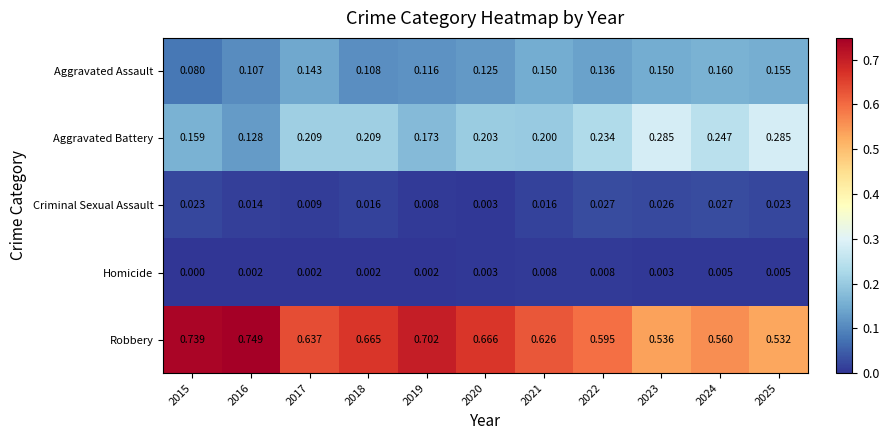

Between 2020 and 2023, which series saw the biggest shift?

Robbery